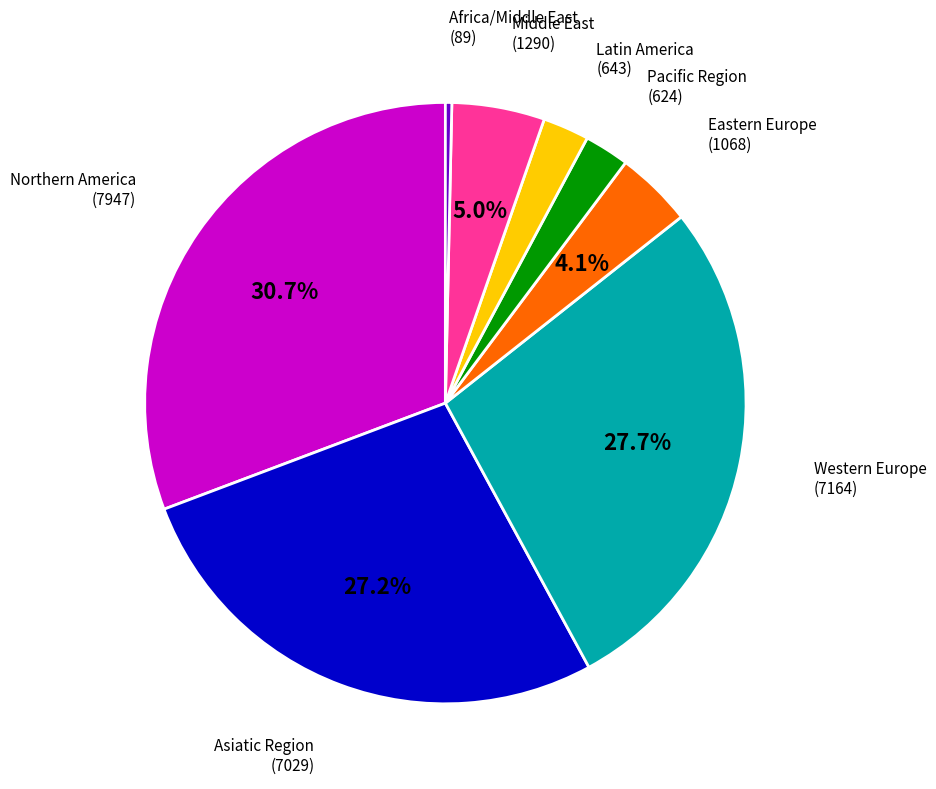

Which has a higher value, Western Europe or Latin America?

Western Europe